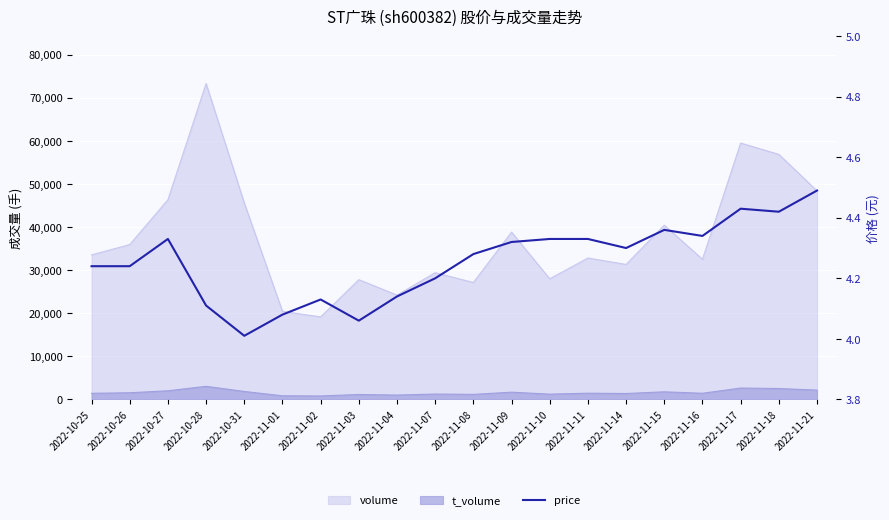

Read the value at 2022-11-16.

4.3